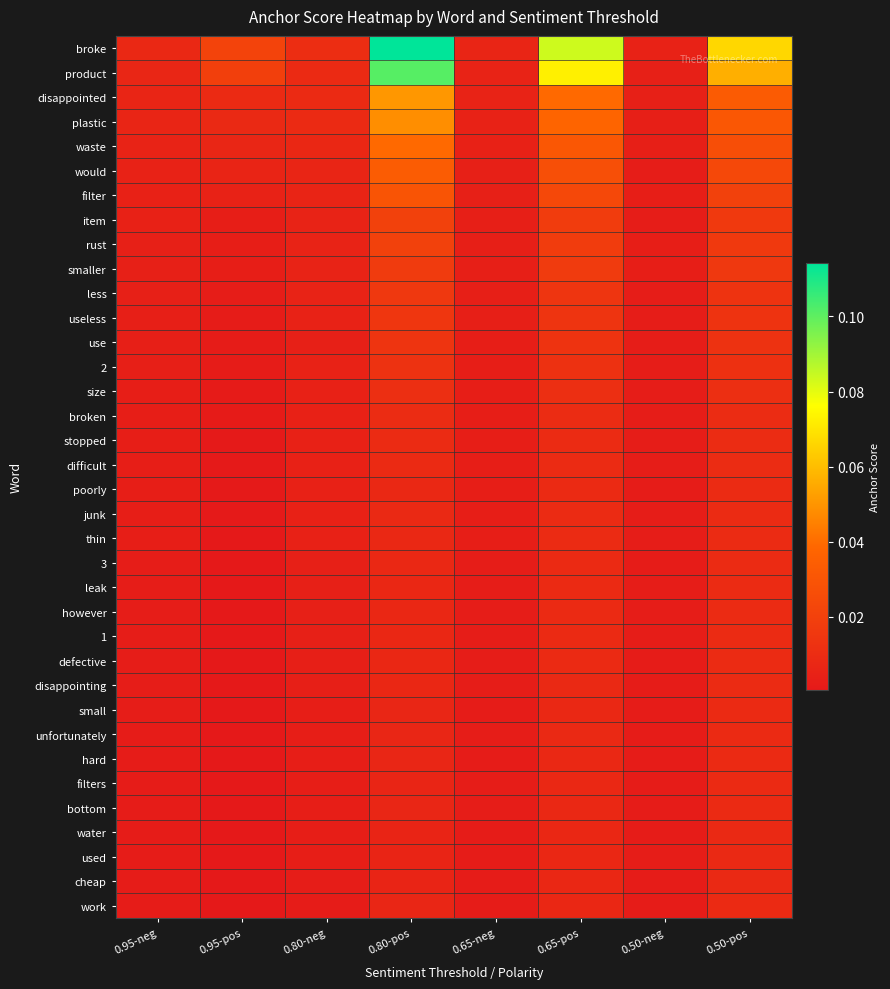

At how many categories does at least one series exceed 0?

8